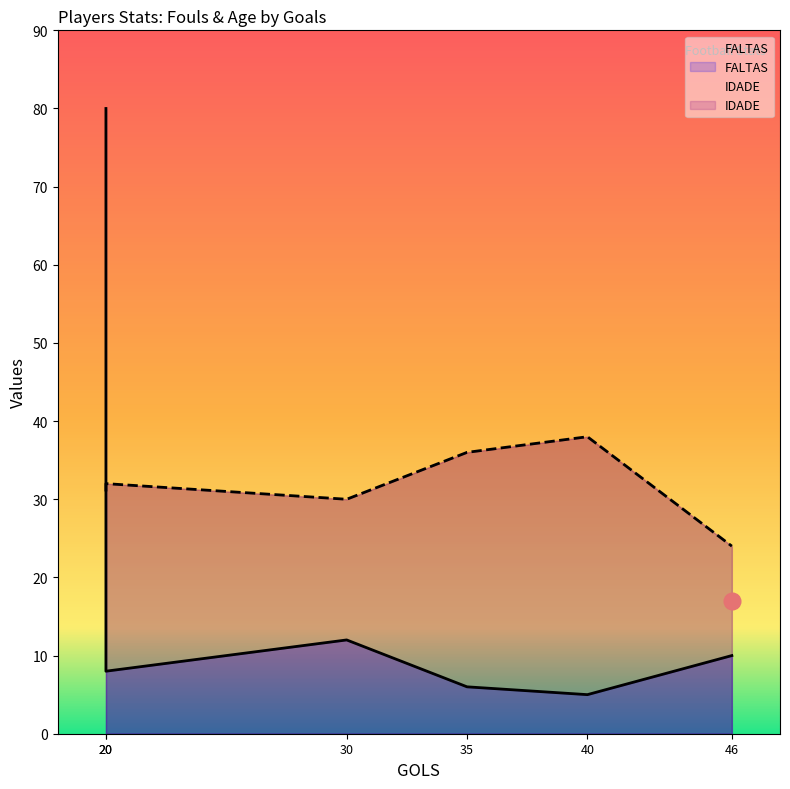

How many distinct data groups are displayed?

2